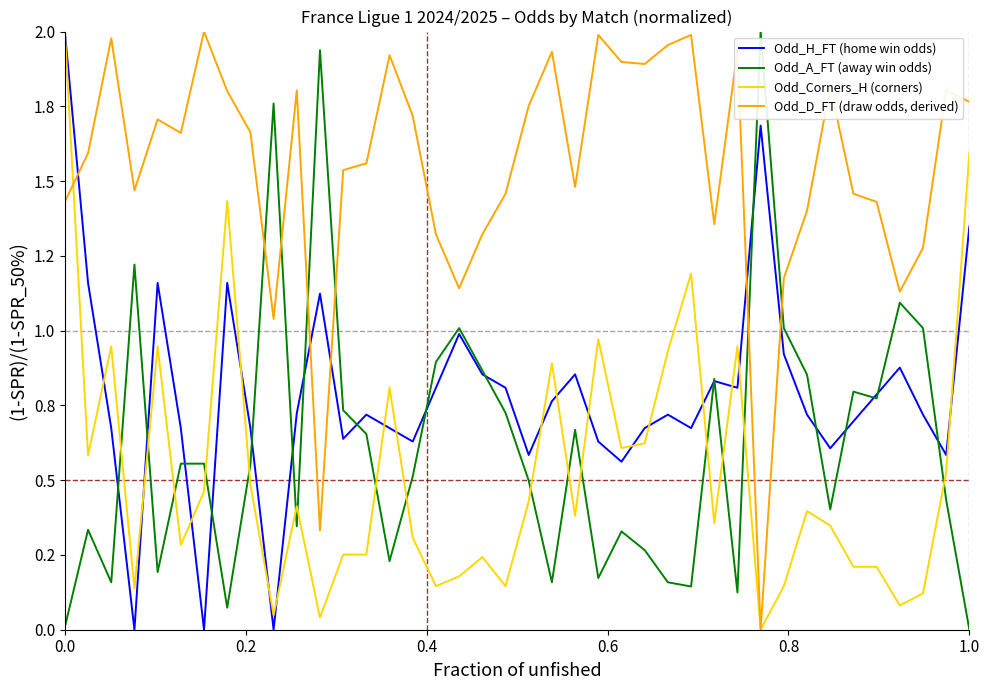

Reading right to left, transcribe all the data shown in this chart.

Odd_H_FT (home win odds): 1.3	0.6	0.7	0.9	0.8	0.7	0.6	0.7	0.9	1.7	0.8	0.8	0.7	0.7	0.7	0.6	0.6	0.9	0.8	0.6	0.8	0.9	1.0	0.8	0.6	0.7	0.7	0.6	1.1	0.7	0.0	0.7	1.2	0.0	0.7	1.2	0.0	0.7	1.2	2.0
Odd_A_FT (away win odds): 0.0	0.4	1.0	1.1	0.8	0.8	0.4	0.9	1.0	2.0	0.1	0.8	0.1	0.2	0.3	0.3	0.2	0.7	0.2	0.5	0.7	0.9	1.0	0.9	0.5	0.2	0.7	0.7	1.9	0.3	1.8	0.6	0.1	0.6	0.6	0.2	1.2	0.2	0.3	0.0
Odd_Corners_H (corners): 1.6	0.5	0.1	0.1	0.2	0.2	0.3	0.4	0.1	0.0	0.9	0.4	1.2	0.9	0.6	0.6	1.0	0.4	0.9	0.4	0.1	0.2	0.2	0.1	0.3	0.8	0.3	0.3	0.0	0.4	0.0	0.5	1.4	0.5	0.3	0.9	0.1	0.9	0.6	2.0
Odd_D_FT (draw odds, derived): 1.8	1.8	1.3	1.1	1.4	1.5	1.8	1.4	1.2	0.0	1.9	1.4	2.0	2.0	1.9	1.9	2.0	1.5	1.9	1.8	1.5	1.3	1.1	1.3	1.7	1.9	1.6	1.5	0.3	1.8	1.0	1.7	1.8	2.0	1.7	1.7	1.5	2.0	1.6	1.4